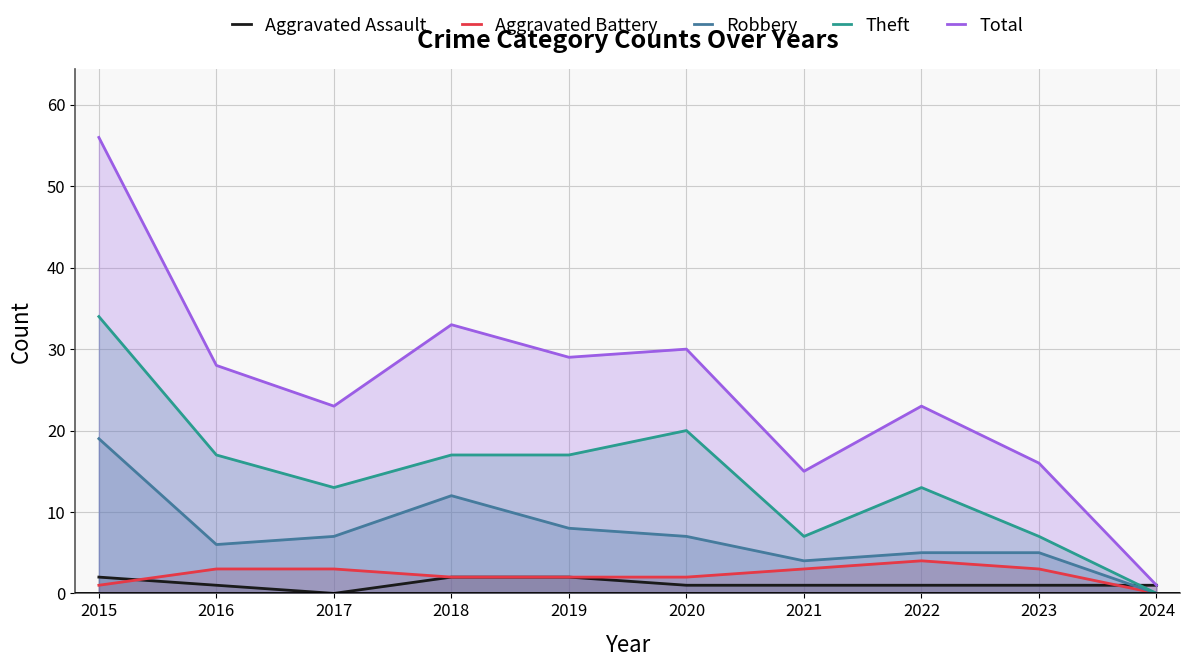

Which series has the largest range (max minus min)?

Total